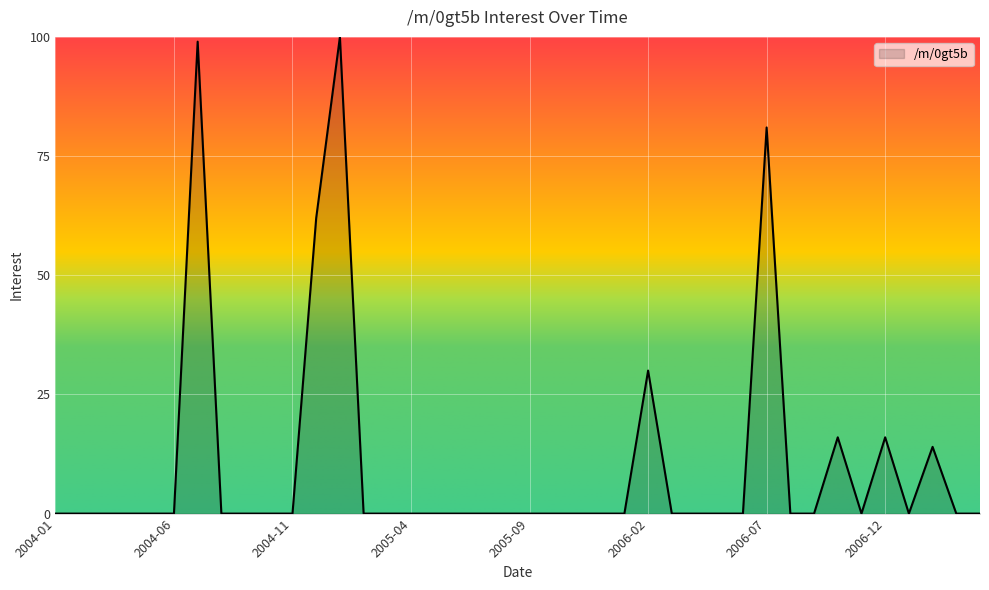

Reading left to right, extract all data points from this chart.

0	0	0	0	0	0	99	0	0	0	0	62	100	0	0	0	0	0	0	0	0	0	0	0	0	30	0	0	0	0	81	0	0	16	0	16	0	14	0	0